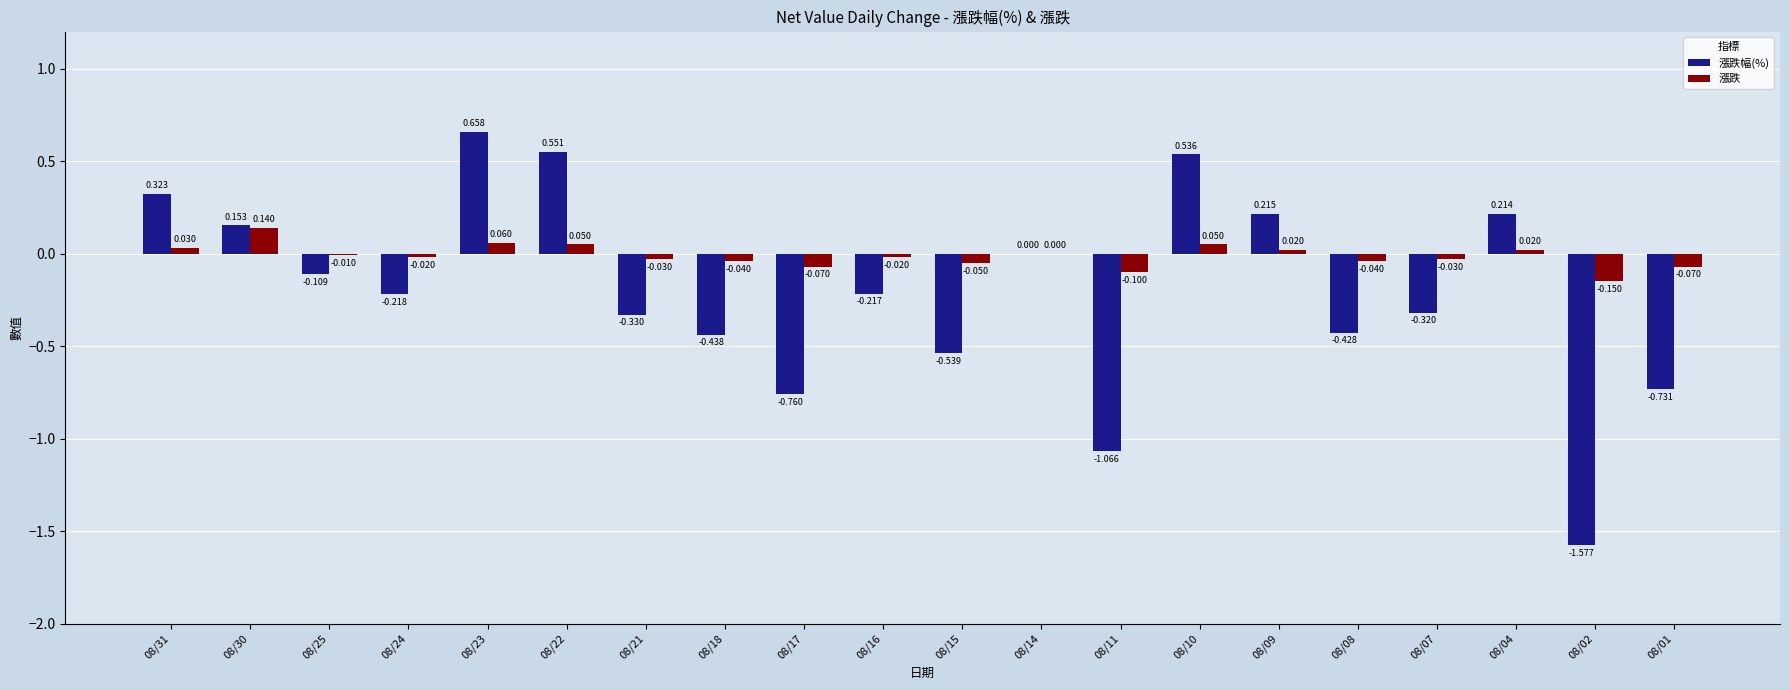

How many groups of bars are there?

20